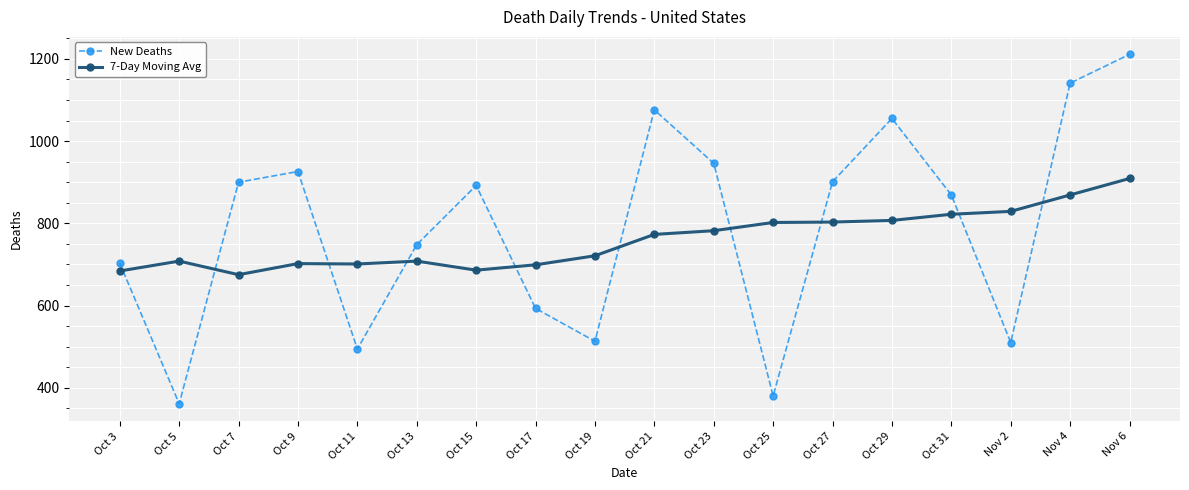

What is the sum of all New Deaths values?

14219